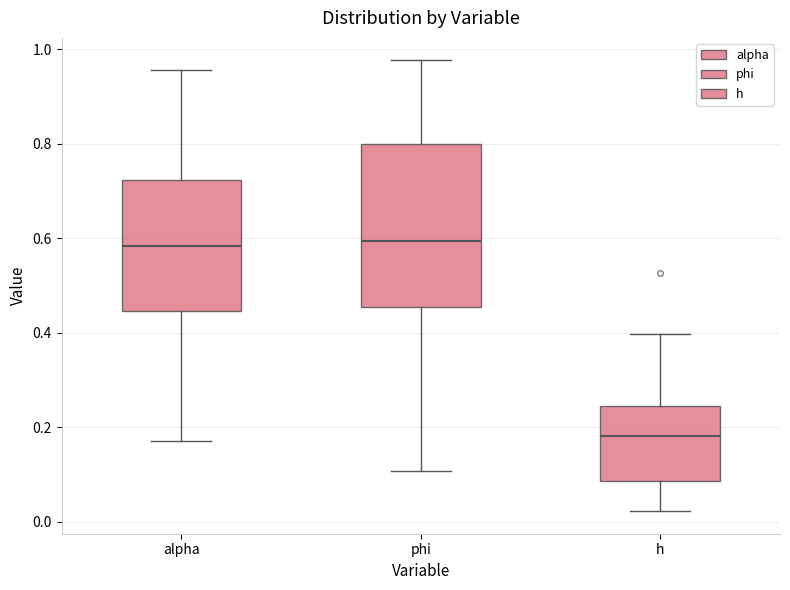

Reading left to right, transcribe this box plot: for each box, give where its median line is, the range the box spans, and where its two whiskers end, as read against the y-axis. The values are not printed on the chart, so give them approximately, as read against the axis.

alpha: median 0.58, box 0.44 to 0.72, whiskers 0.18 to 0.96
phi: median 0.60, box 0.46 to 0.80, whiskers 0.10 to 0.98
h: median 0.18, box 0.08 to 0.24, whiskers 0.02 to 0.40